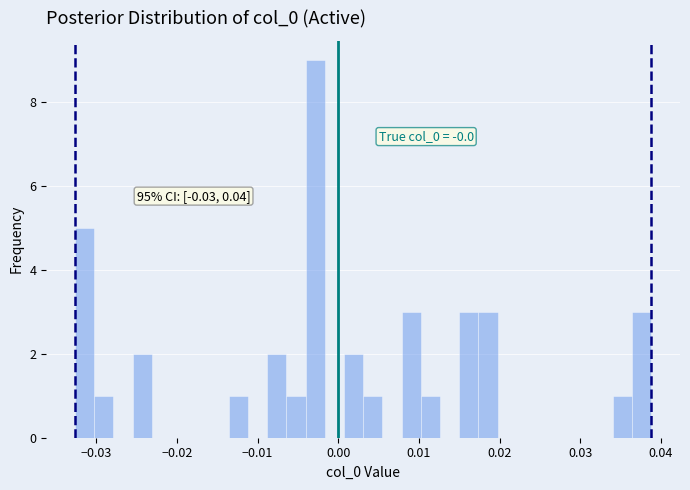

Around what value on the x-axis is the tallest bar? Give the approximate position of its centre, as read against the axis.

-0.003